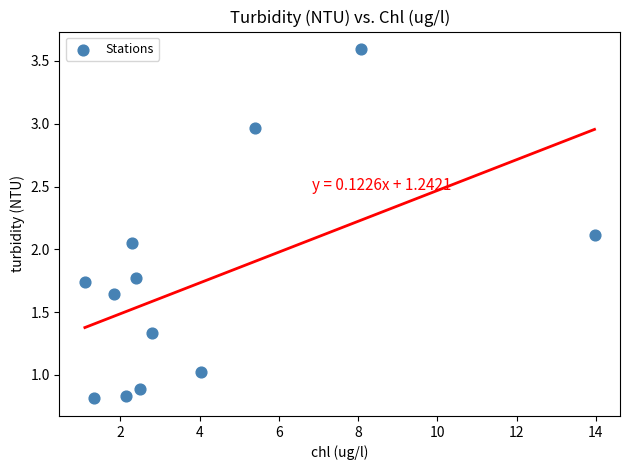

What is the range of Y values (max minus min)?

2.8